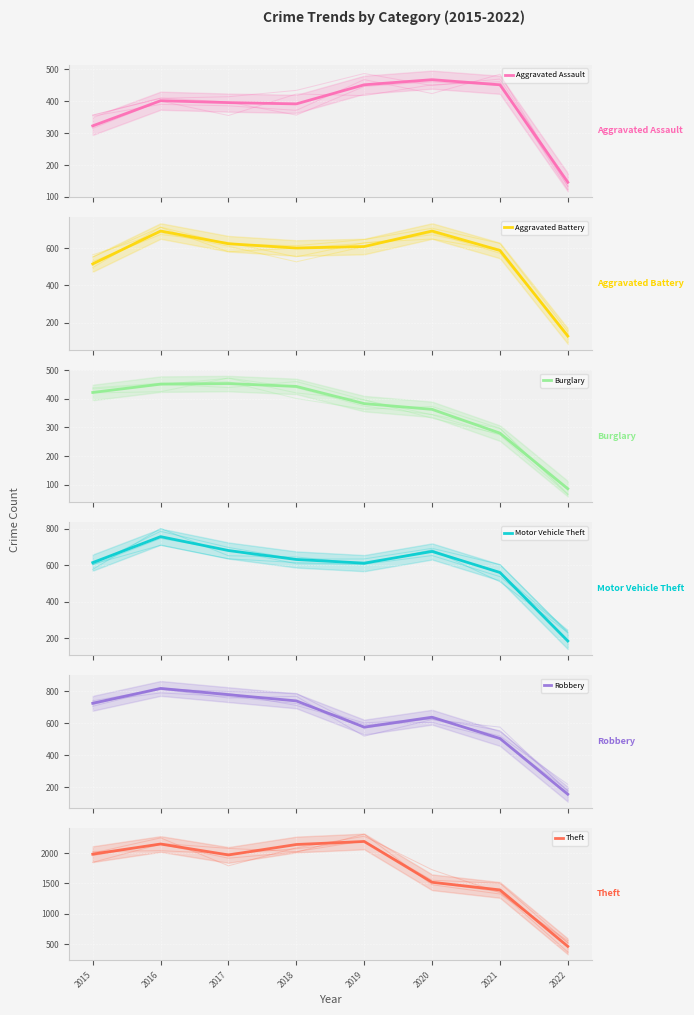

What is the difference between the second highest and second lowest values in the Aggravated Battery series?

176